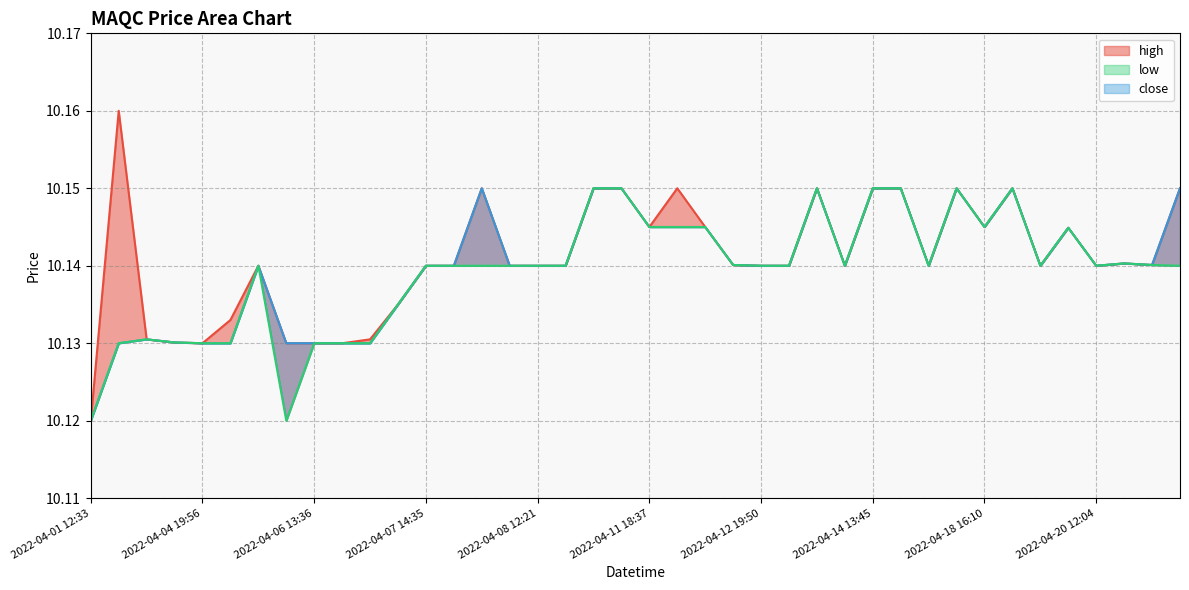

How many lines are shown in the chart?

3